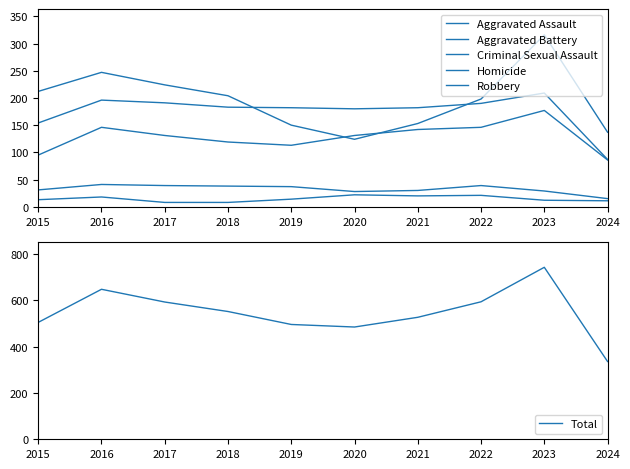

Reading right to left, transcribe all the data shown in this chart.

Aggravated Assault: 86	177	146	142	131	113	119	131	146	95
Aggravated Battery: 87	209	190	182	180	182	183	191	196	154
Criminal Sexual Assault: 15	29	39	30	28	37	38	39	41	31
Homicide: 11	12	21	20	22	14	8	8	18	13
Robbery: 137	316	198	153	124	150	204	224	247	212
Total: 336	743	594	527	485	496	552	593	648	505